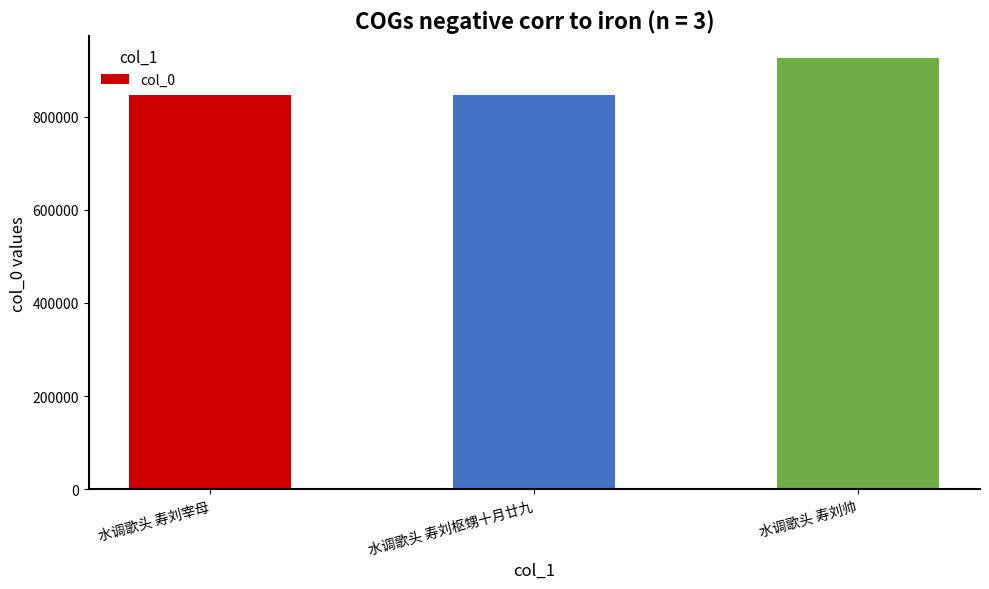

What is the change in value from 水调歌头 寿刘枢甥十月廿九 to 水调歌头 寿刘帅?

+80701